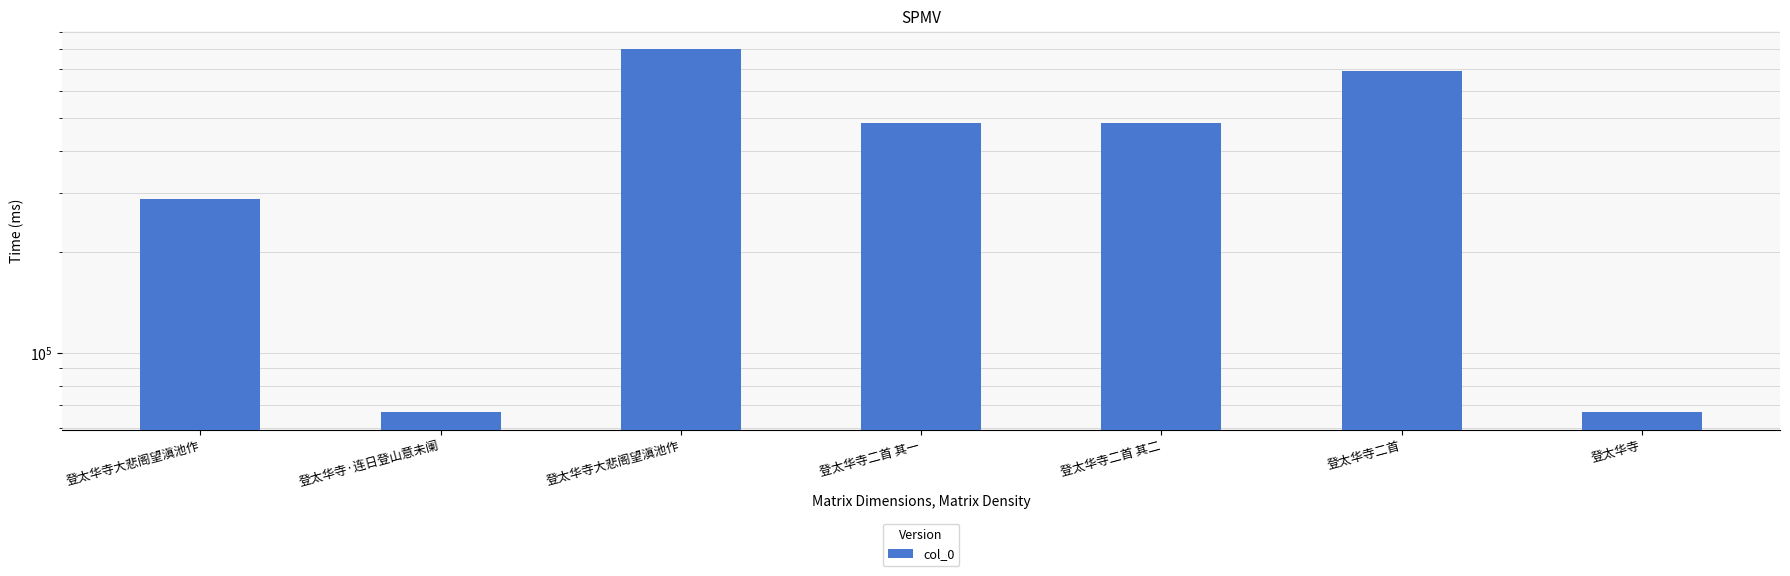

List the labels in order of value, smallest first.

登太华寺, 登太华寺·连日登山意未阑, 登太华寺大悲阁望滇池作, 登太华寺二首 其一, 登太华寺二首 其二, 登太华寺二首, 登太华寺大悲阁望滇池作